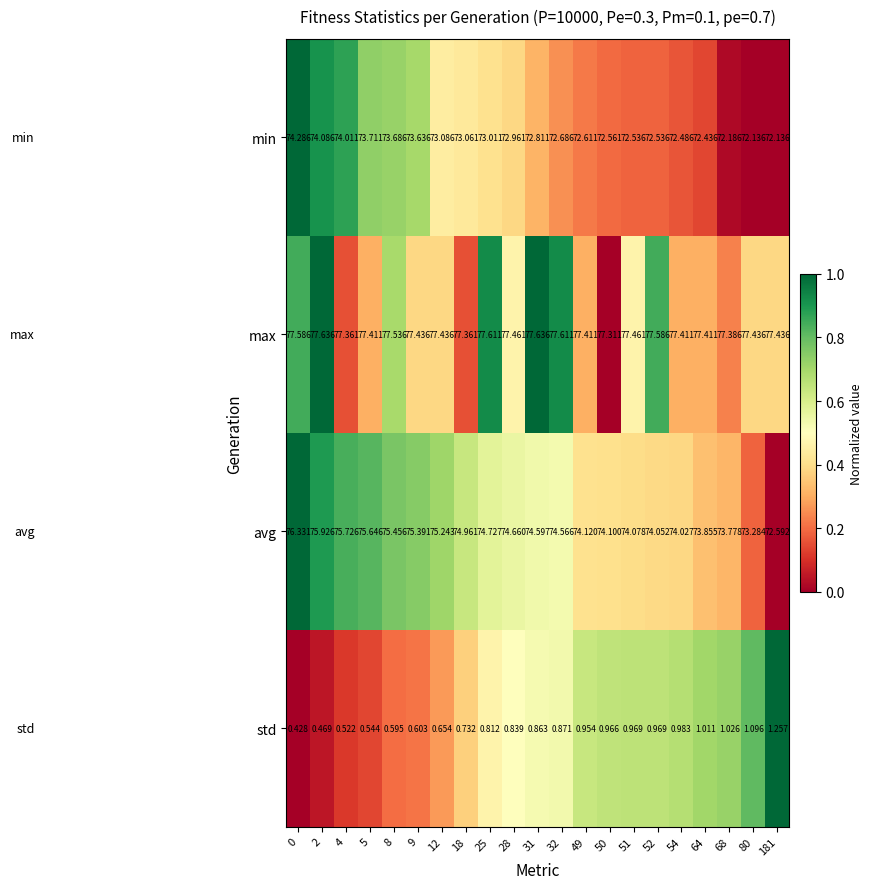

Which series has the largest total across all categories?

max